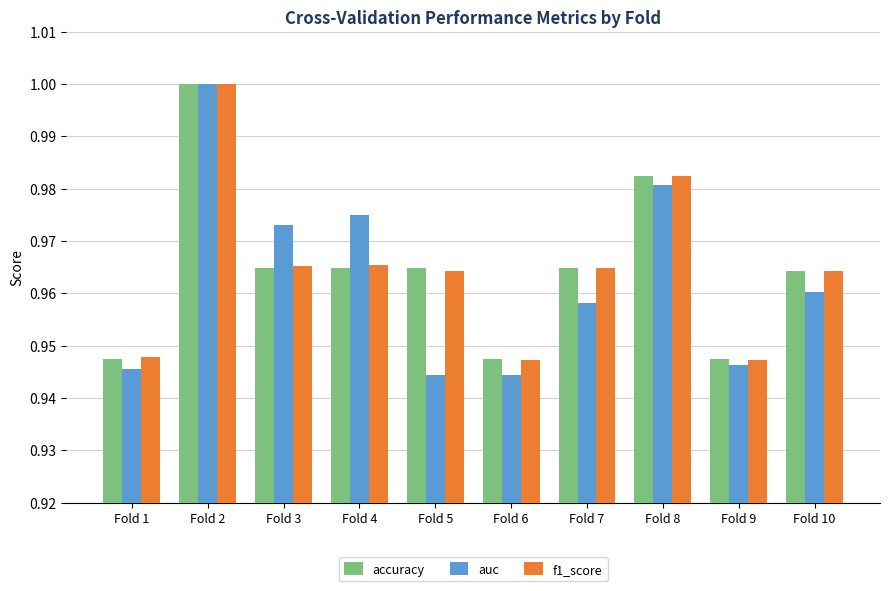

At which category is the sum across all series the highest?

Fold 2